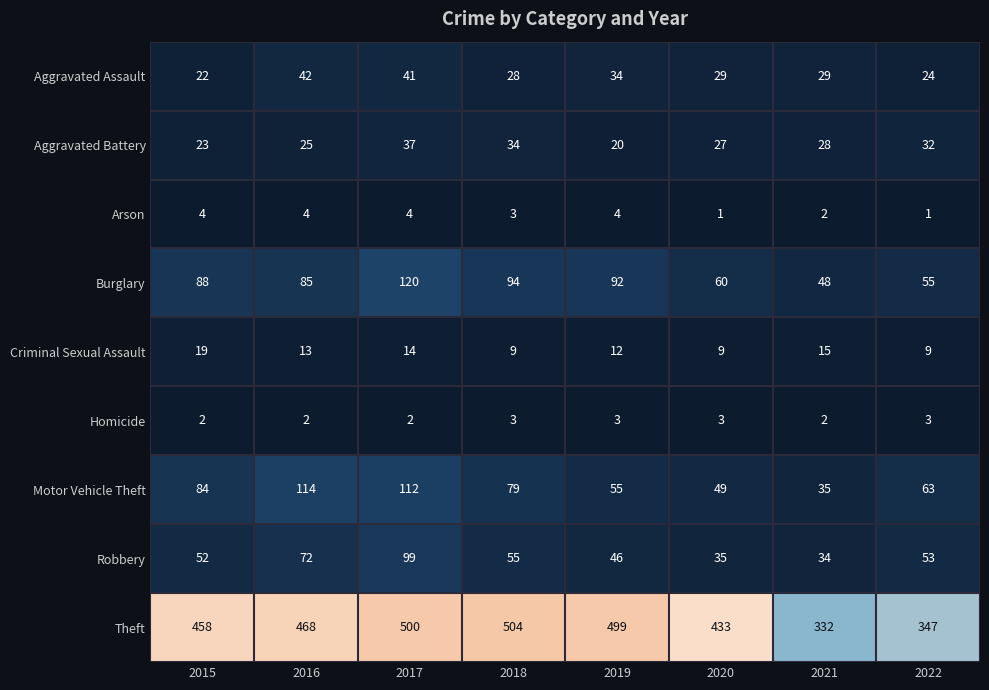

At which label does Robbery first exceed 53?

2016